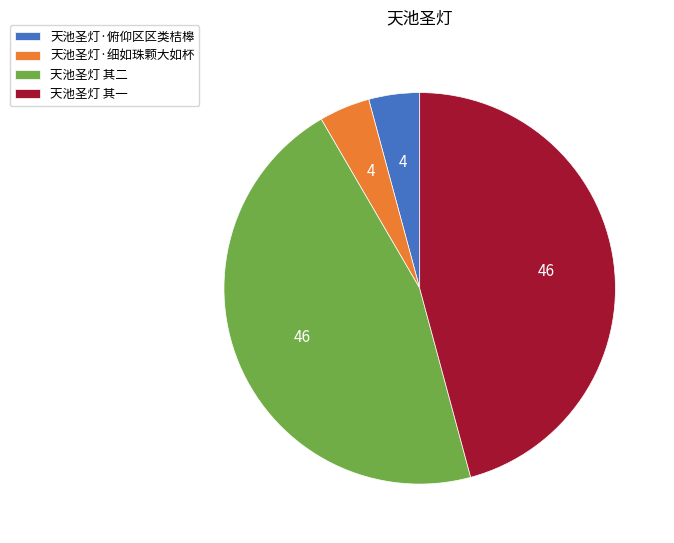

Is the sum of 天池圣灯 其一 and 天池圣灯 其二 greater than half?

Yes